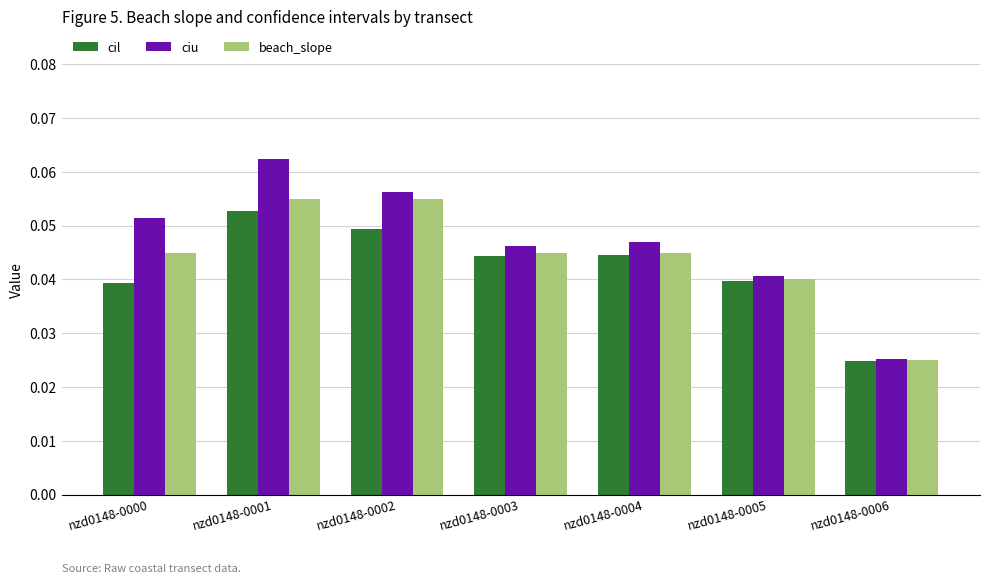

What is the sum of all cil values?

0.3